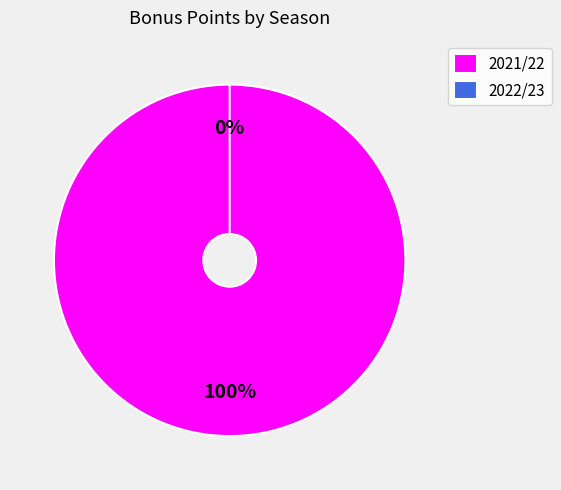

Between 2021/22 and 2022/23, which is larger?

2021/22